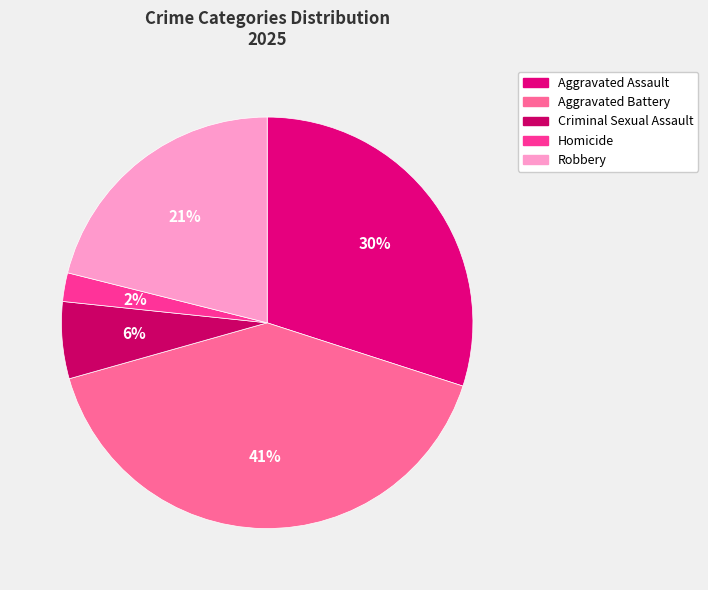

Rank the categories by value from lowest to highest.

Homicide, Criminal Sexual Assault, Robbery, Aggravated Assault, Aggravated Battery